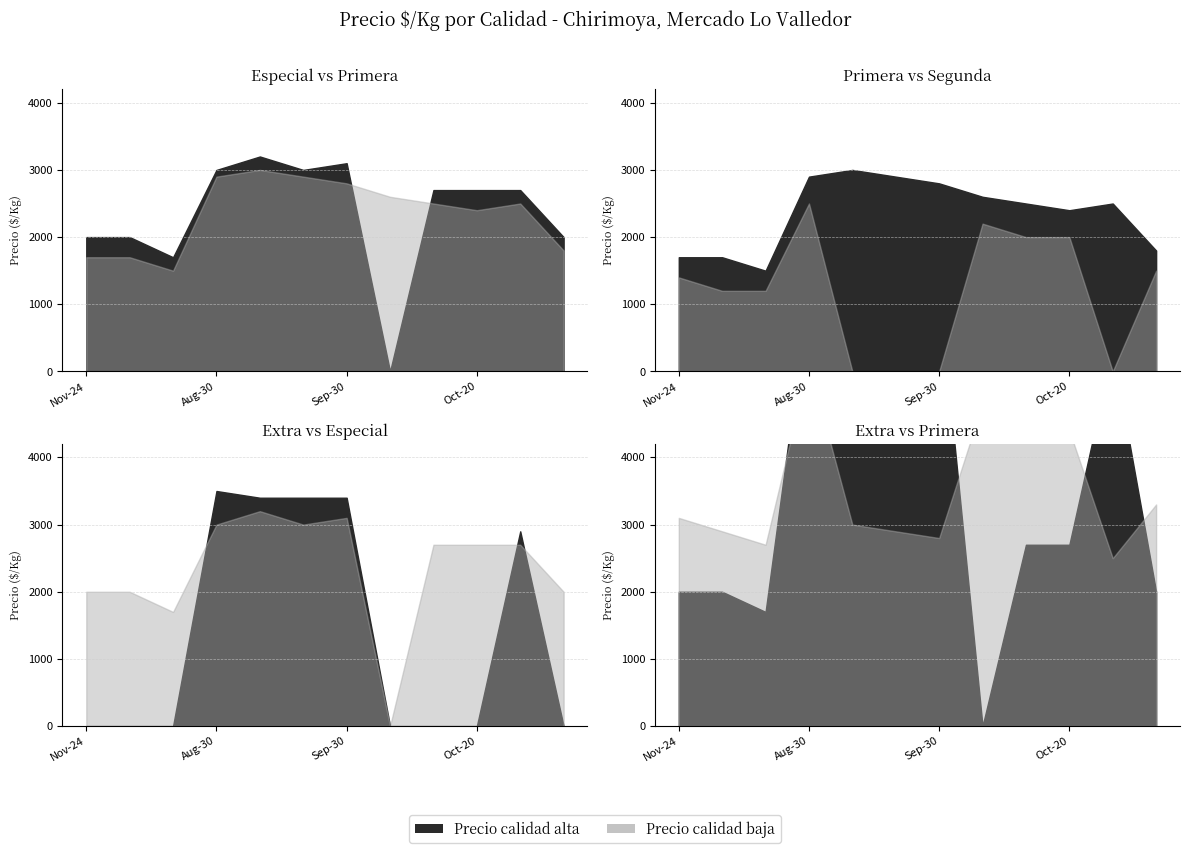

At which label does Precio minimo first exceed 2700?

2021-08-30